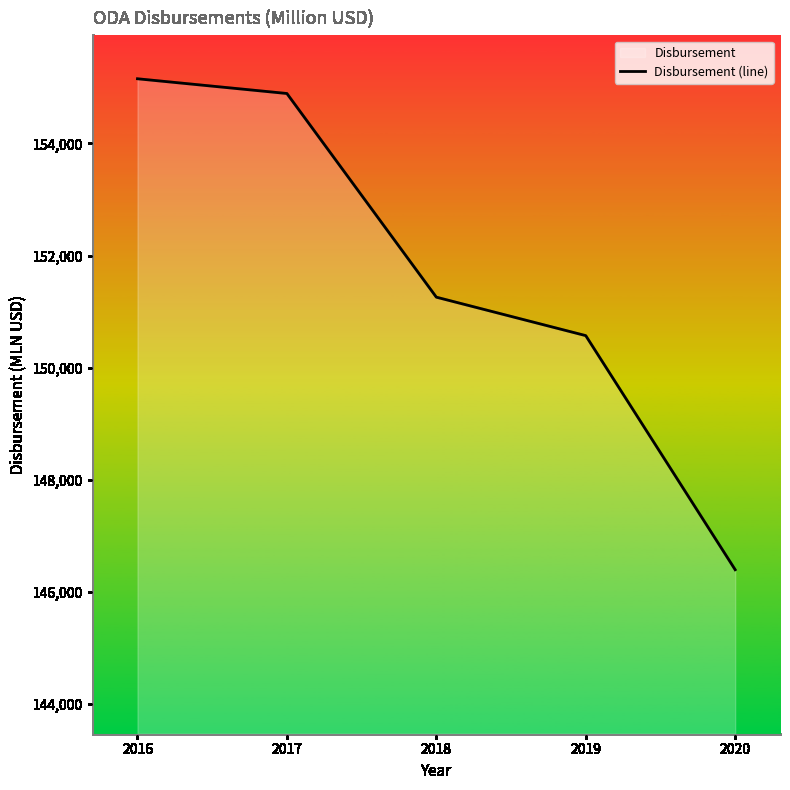

What is the ratio of the value at 2019 to the value at 2016?

1.0